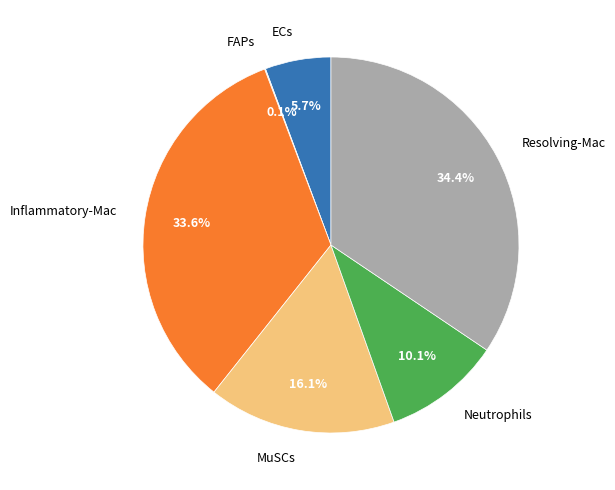

True or false: MuSCs accounts for 1% of the total.

False